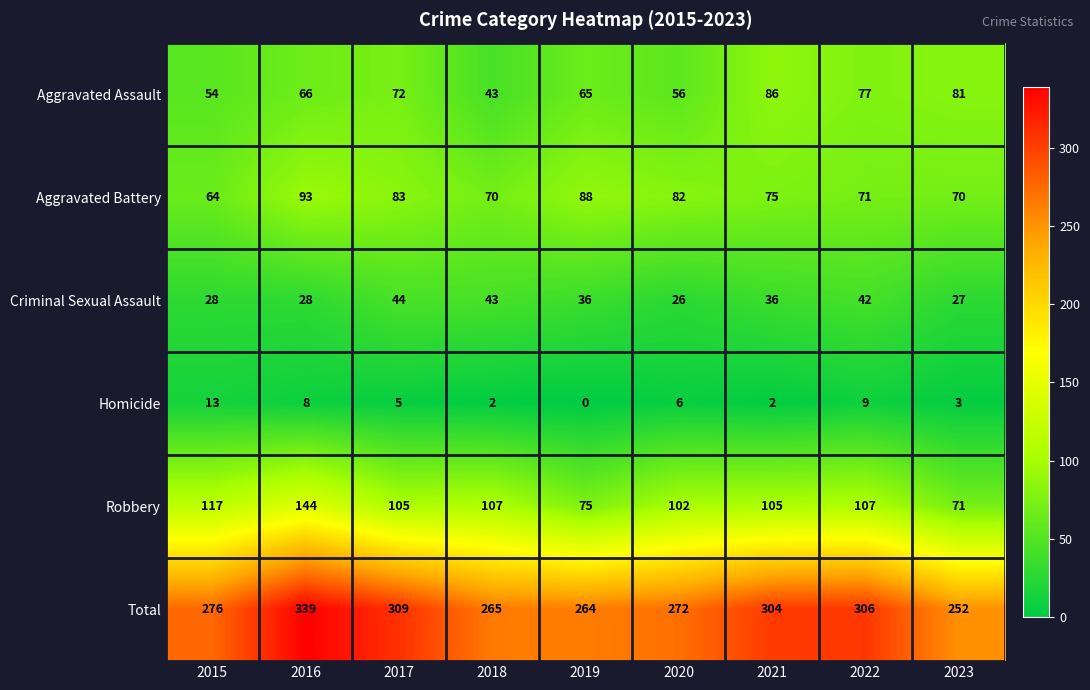

True or false: Homicide has a value of 0 at 2019.

True